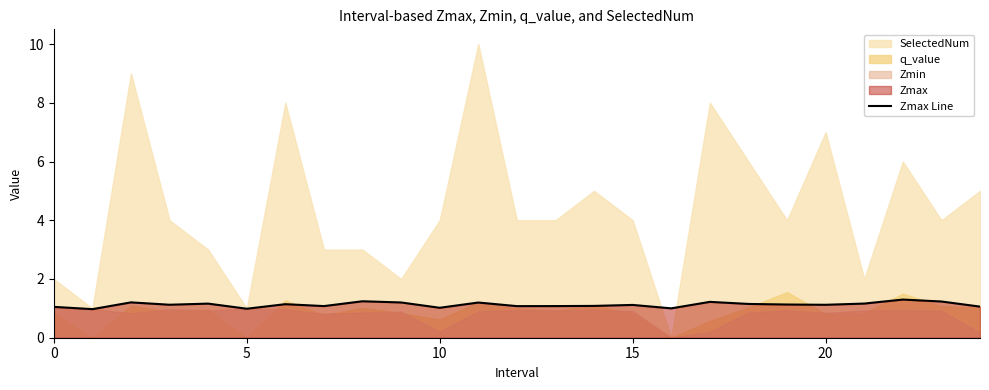

Is it true that the value at 9 is 0.4?

False